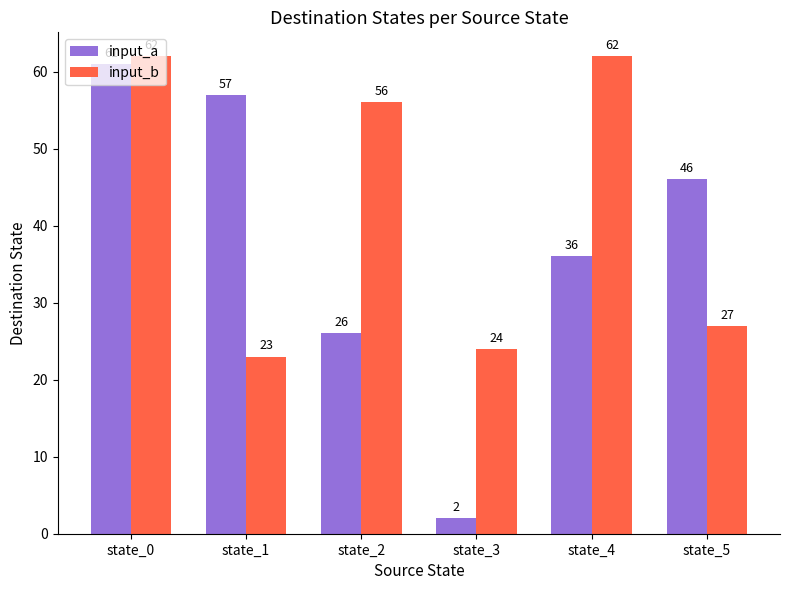

What is the total value across all series at state_3?

26